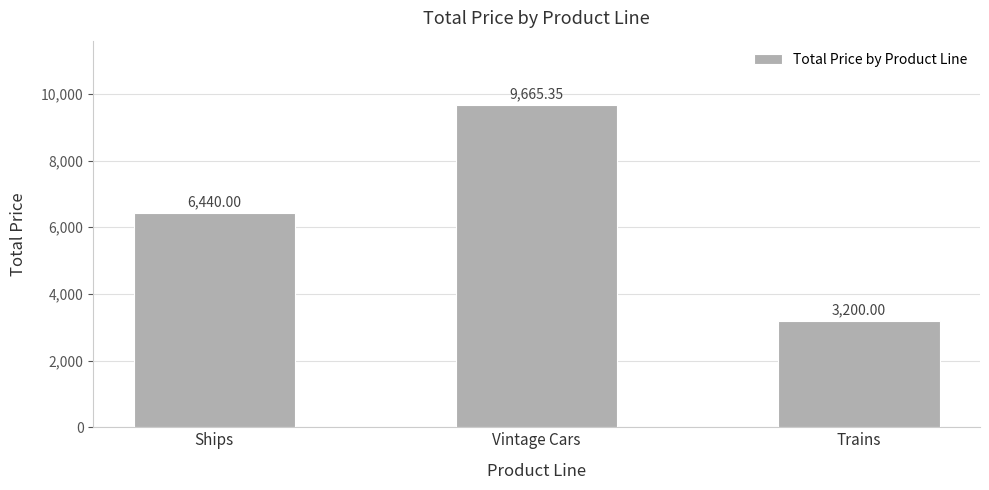

List the labels in order of value, largest first.

Vintage Cars, Ships, Trains